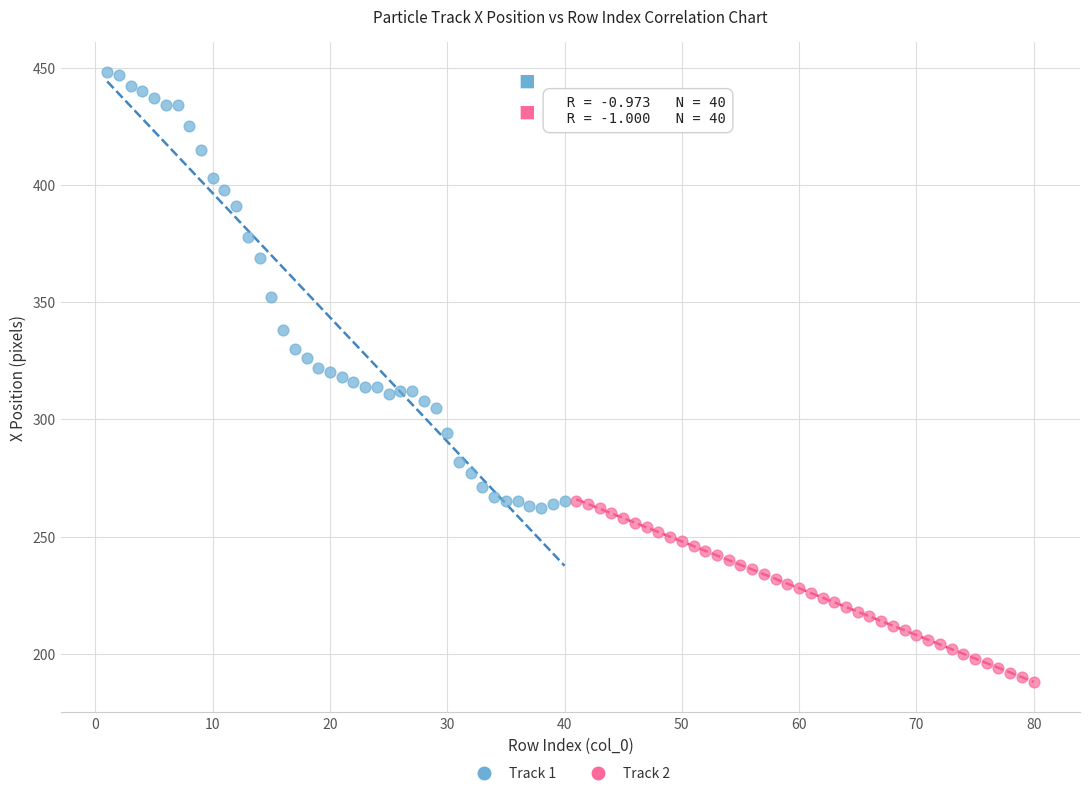

Which series contains the highest Y value?

Track 1